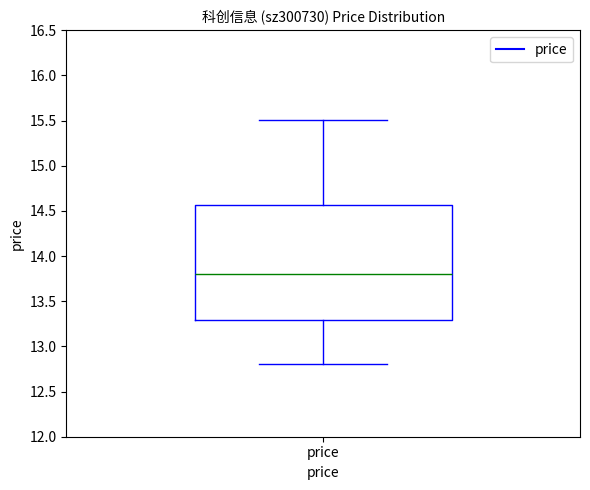

Transcribe this box plot: give where the median line is, the range the box spans, and where the two whiskers end, as read against the y-axis. The values are not printed on the chart, so give them approximately, as read against the axis.

median 13.80, box 13.30 to 14.55, whiskers 12.80 to 15.50